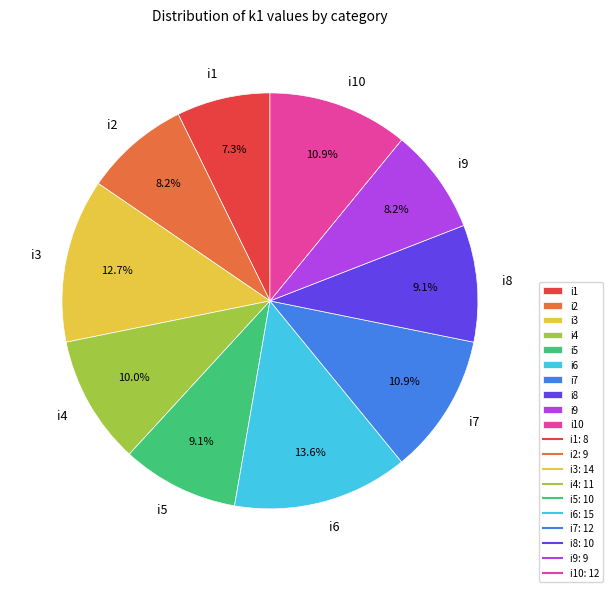

To the nearest percent, what percentage of the pie is i5?

9%